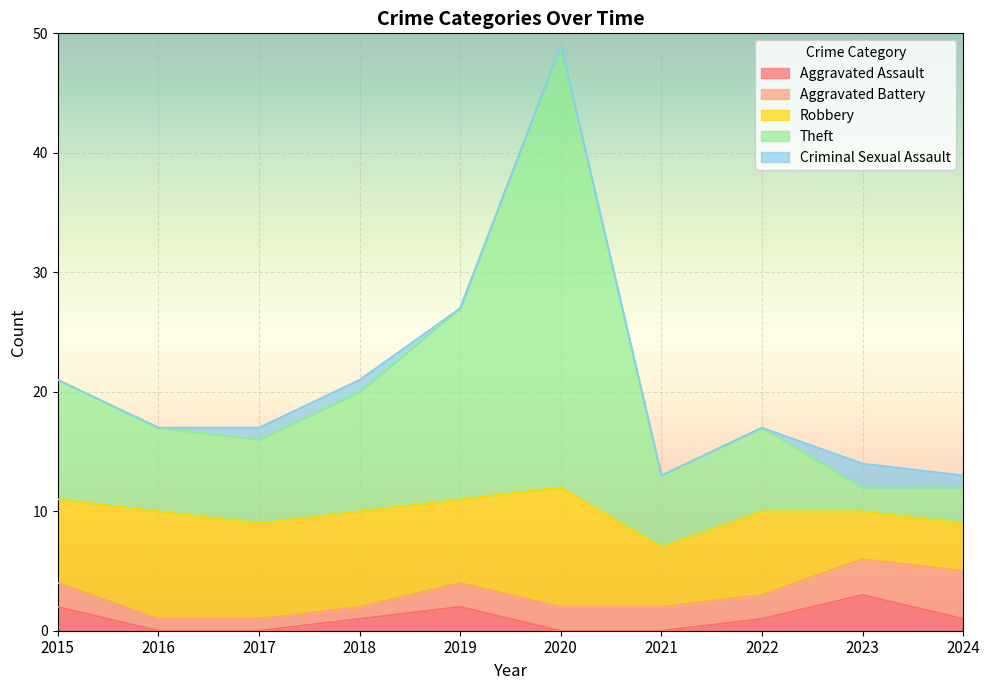

What are all the series names shown in the legend?

Aggravated Assault, Aggravated Battery, Robbery, Theft, Criminal Sexual Assault